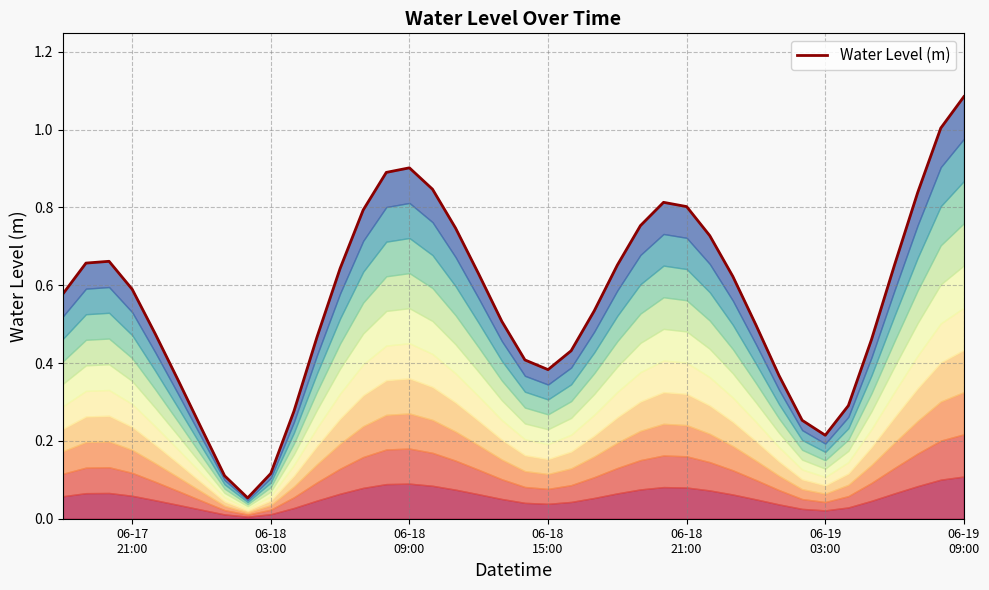

What is the greatest value displayed?

1.1